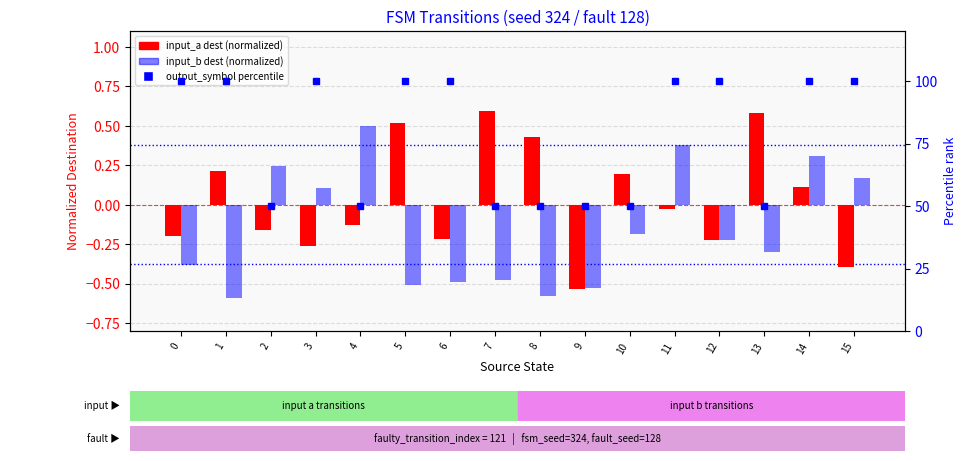

Which series has the largest total across all categories?

output_symbol percentile